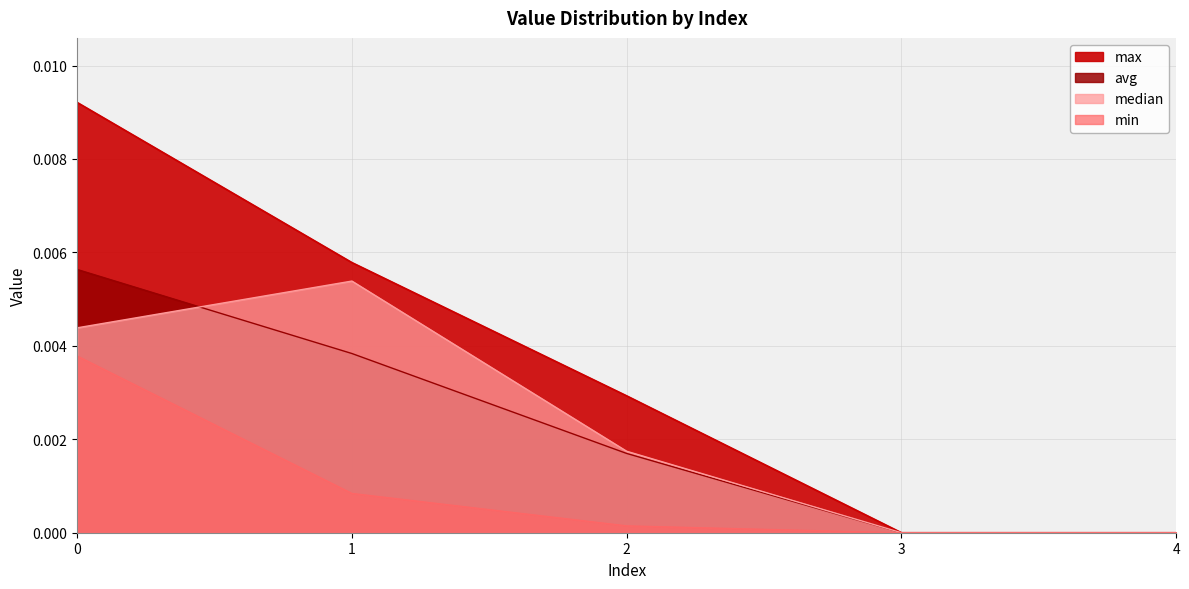

Which series has the widest spread of values?

max